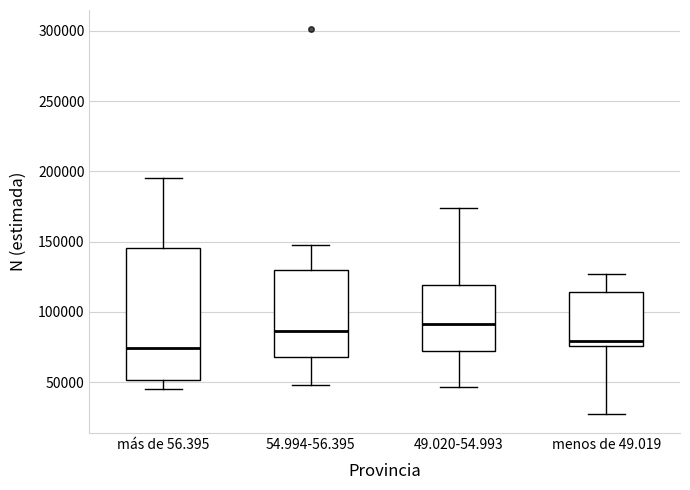

Which box is the tallest, from its lower edge to its upper edge?

más de 56.395